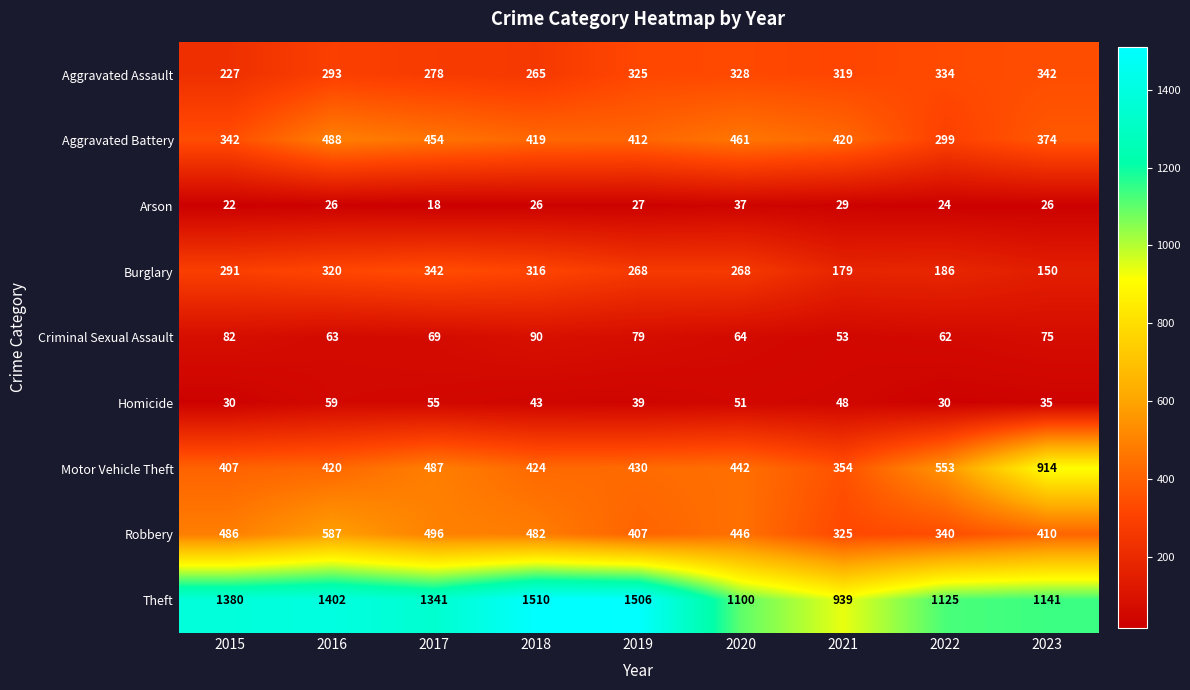

Is the value of Burglary at 2015 greater than the value of Aggravated Battery at 2019?

No